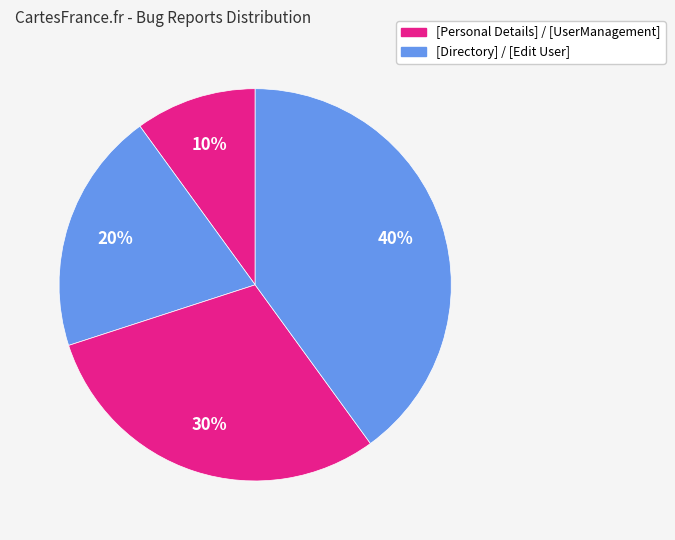

How many slices are in this pie chart?

4